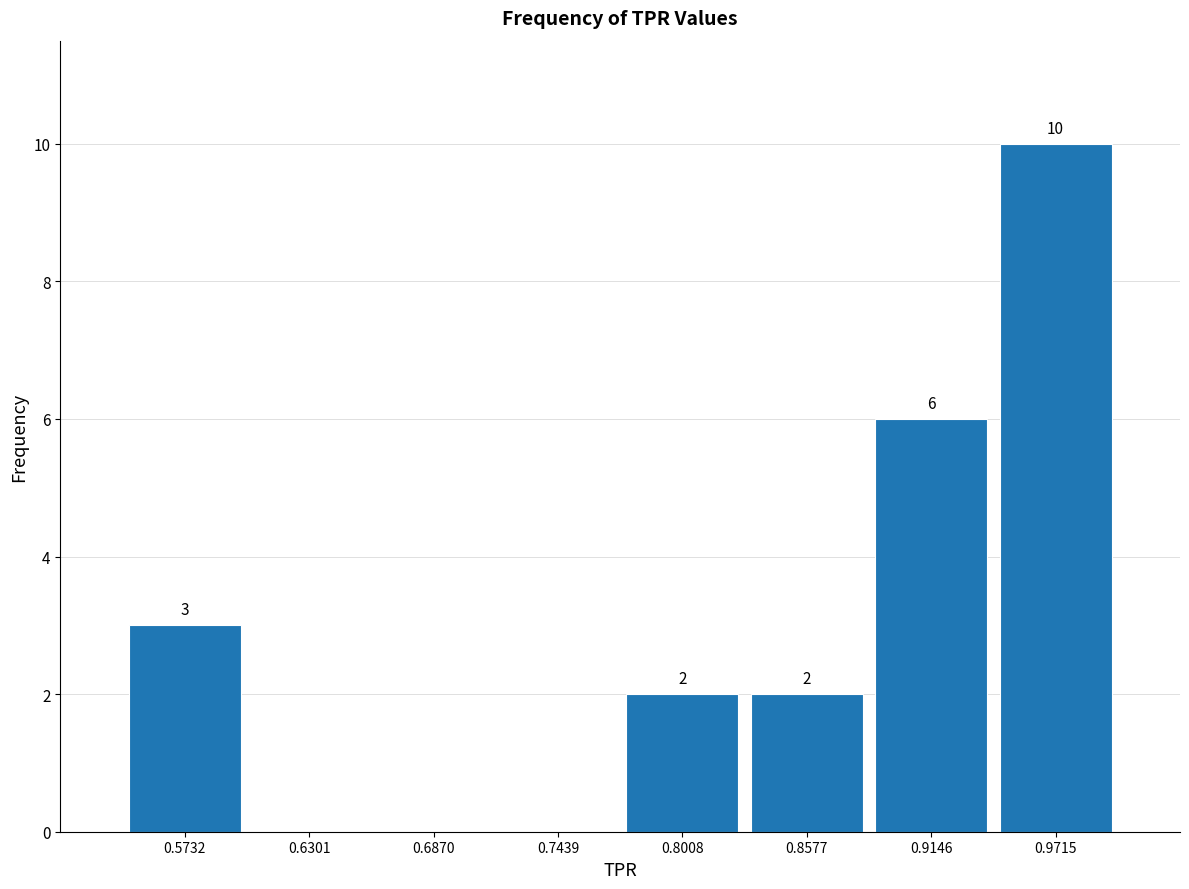

Over which range of the x-axis is the bar tallest?

0.94 to 1.00